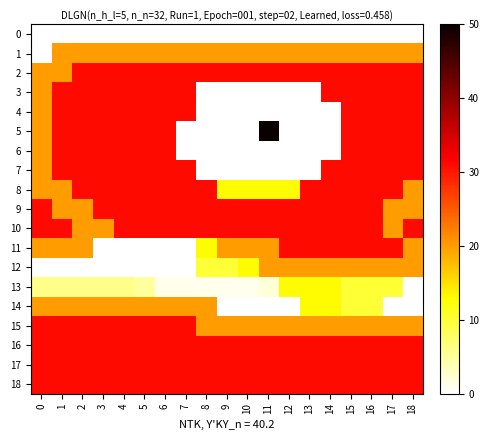

Which series changed the most between 4 and 18?

11